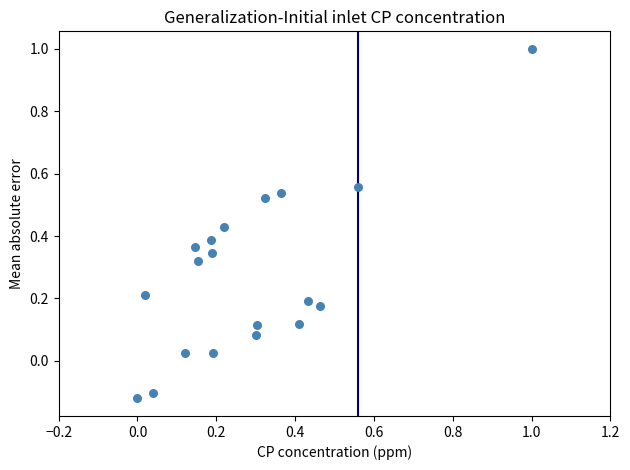

What is the range of Y values (max minus min)?

1.1